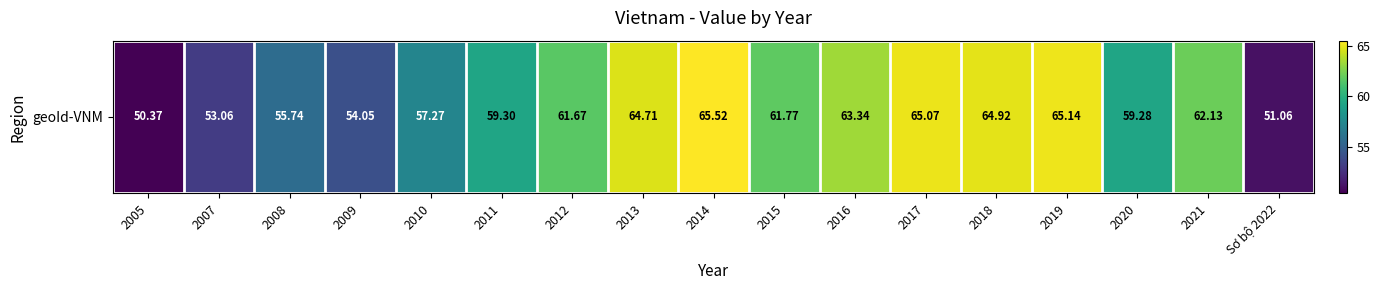

At which category does the chart reach its minimum across all series?

2005